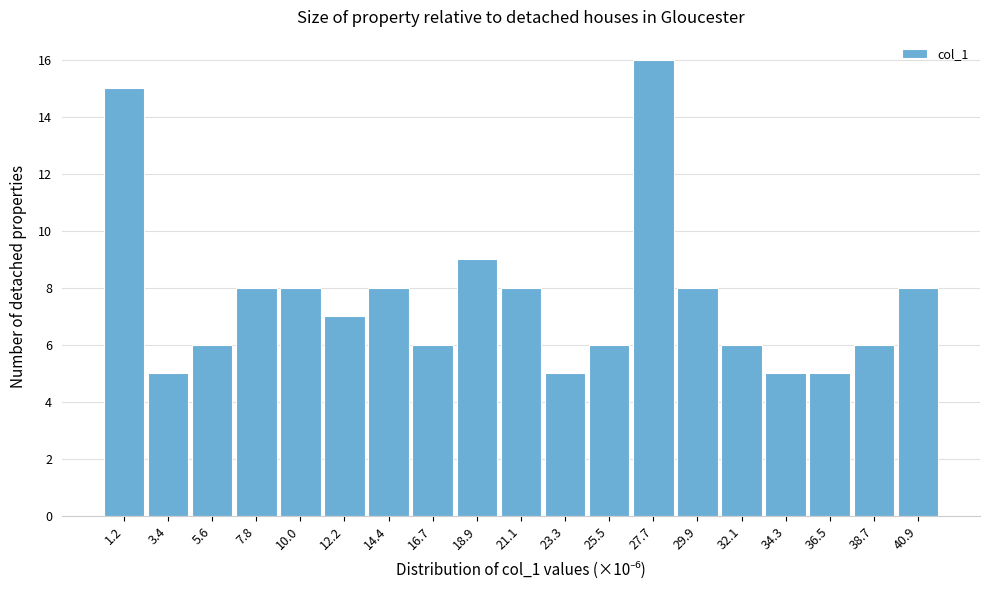

Reading left to right, list every bar in this chart as the range it spans on the x-axis followed by its height. Neither the bar edges nor the heights are printed on the chart, so give them approximately, as read against the axes.

0.0 to 2.5: 15
2.5 to 4.5: 5
4.5 to 6.5: 6
6.5 to 9.0: 8
9.0 to 11.0: 8
11.0 to 13.5: 7
13.5 to 15.5: 8
15.5 to 18.0: 6
18.0 to 20.0: 9
20.0 to 22.0: 8
22.0 to 24.5: 5
24.5 to 26.5: 6
26.5 to 29.0: 16
29.0 to 31.0: 8
31.0 to 33.0: 6
33.0 to 35.5: 5
35.5 to 37.5: 5
37.5 to 40.0: 6
40.0 to 42.0: 8